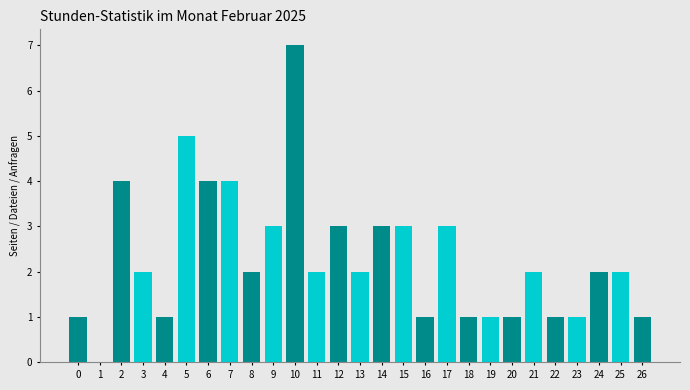

Reading left to right, list all the values displayed in this chart.

0=1	1=0	2=4	3=2	4=1	5=5	6=4	7=4	8=2	9=3	10=7	11=2	12=3	13=2	14=3	15=3	16=1	17=3	18=1	19=1	20=1	21=2	22=1	23=1	24=2	25=2	26=1